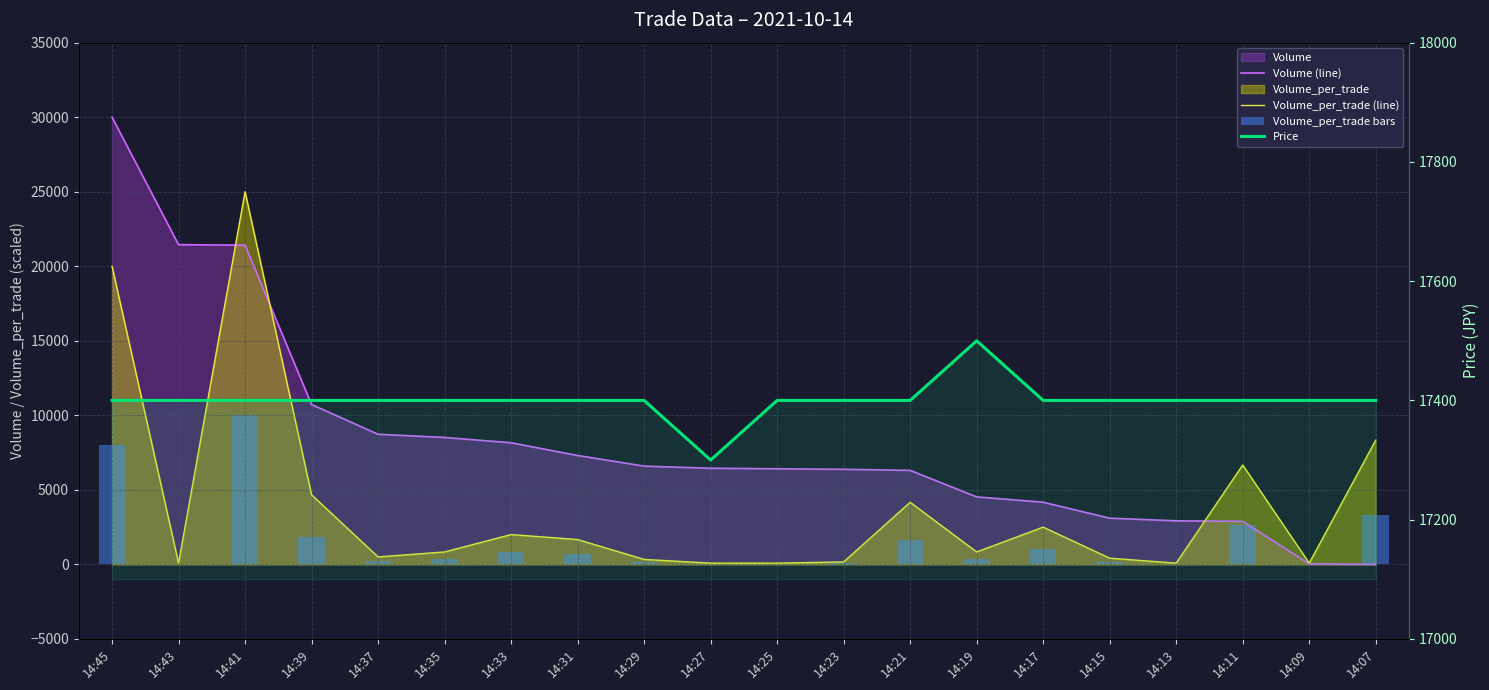

The Volume_per_trade bars series shows 2900.5 at 14:45. True or false?

False